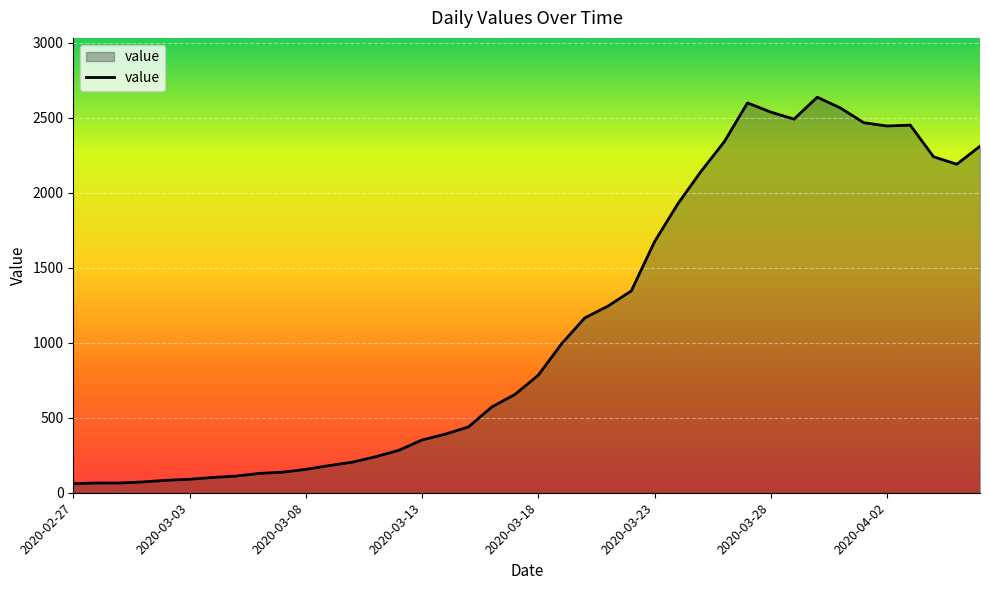

What is the difference between the maximum and minimum values?

2577